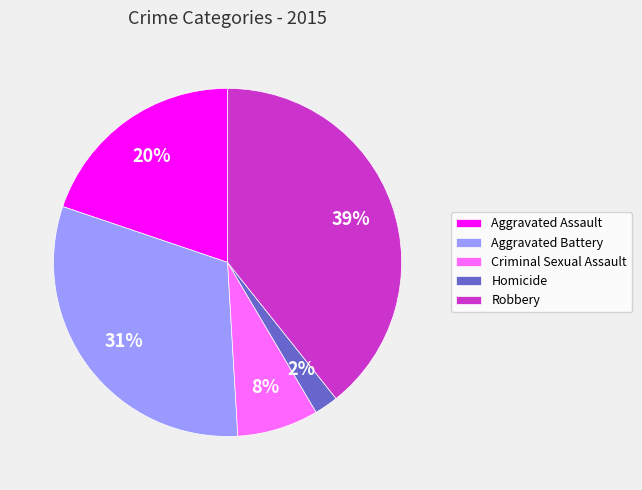

Is there a majority slice in this chart?

No